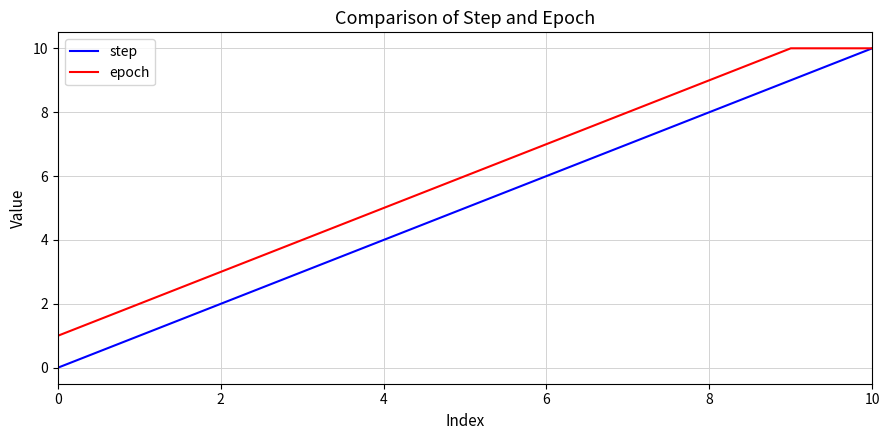

Which series has the largest total across all categories?

epoch